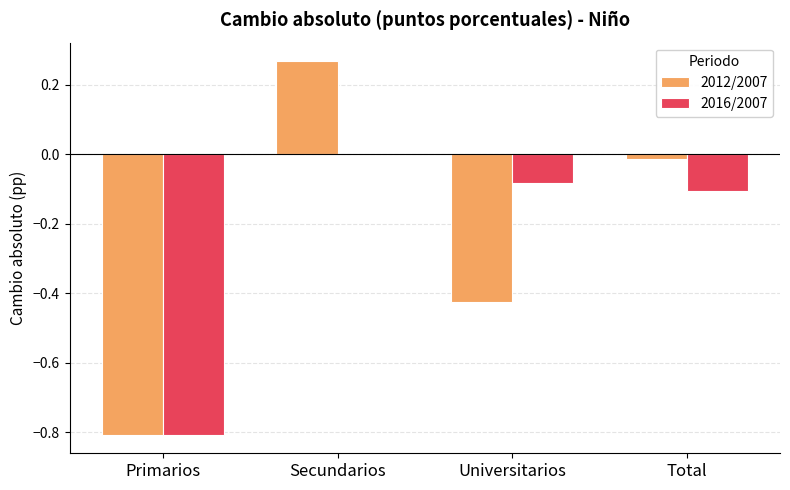

How many values in 2016/2007 are above zero?

1